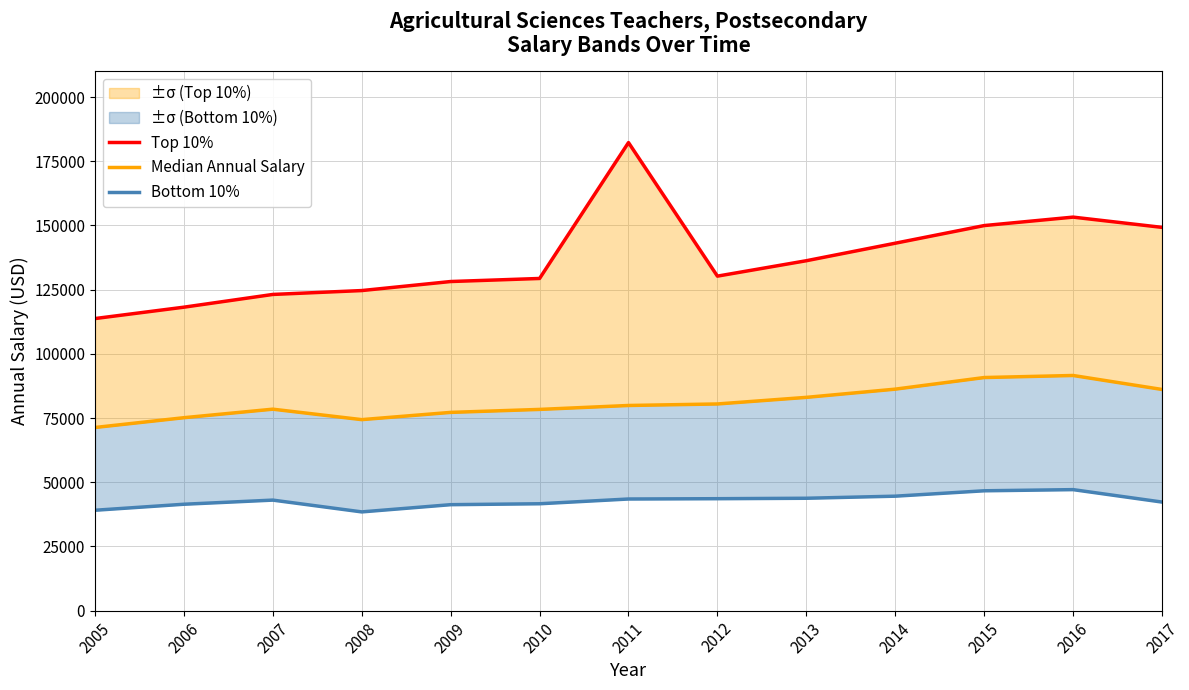

What is the value of the Median Annual Salary point at the 13th from the left?

86140